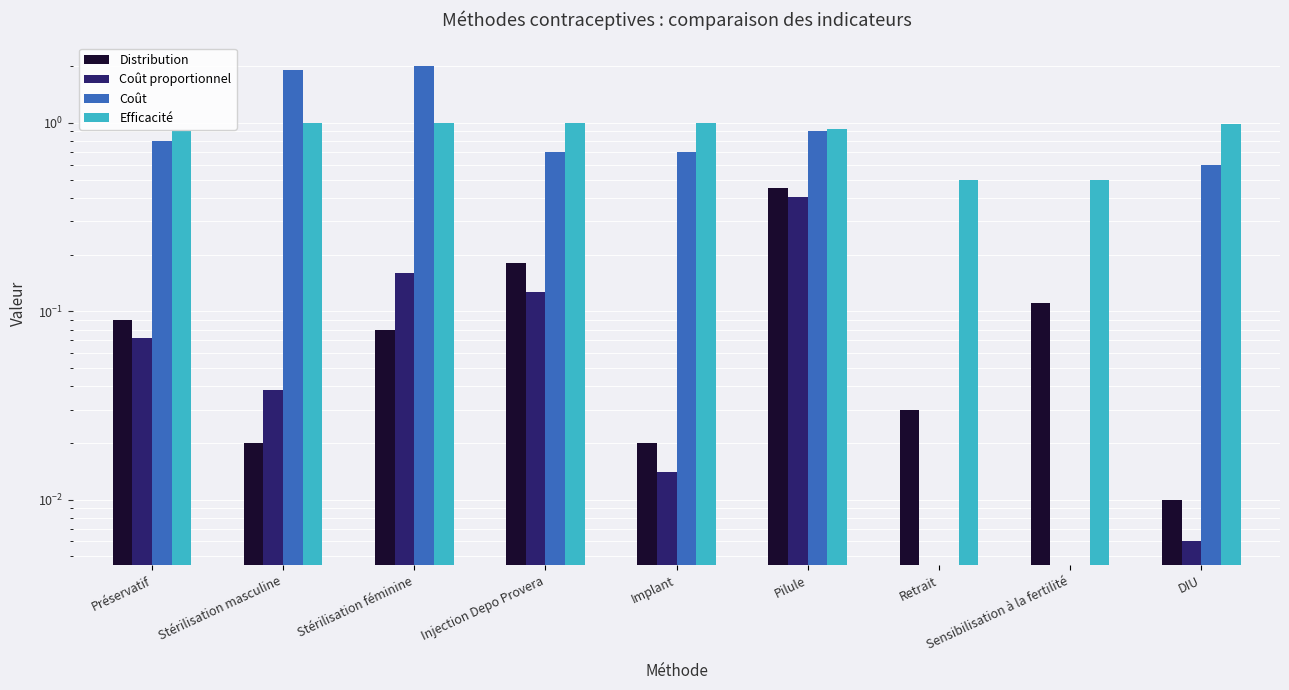

What is the difference between the maximum and second lowest values in the Distribution series?

0.4